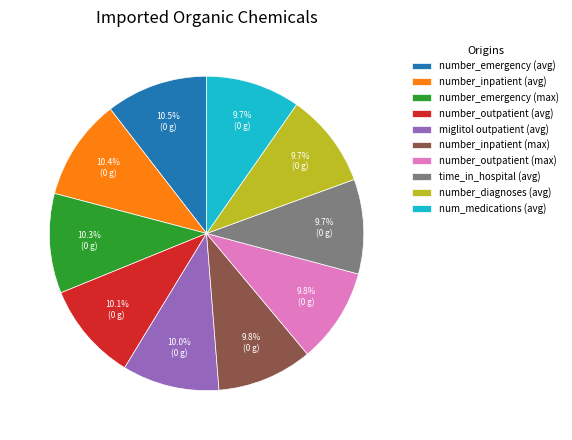

What percentage is NOT represented by number_outpatient (avg)?

89.9%